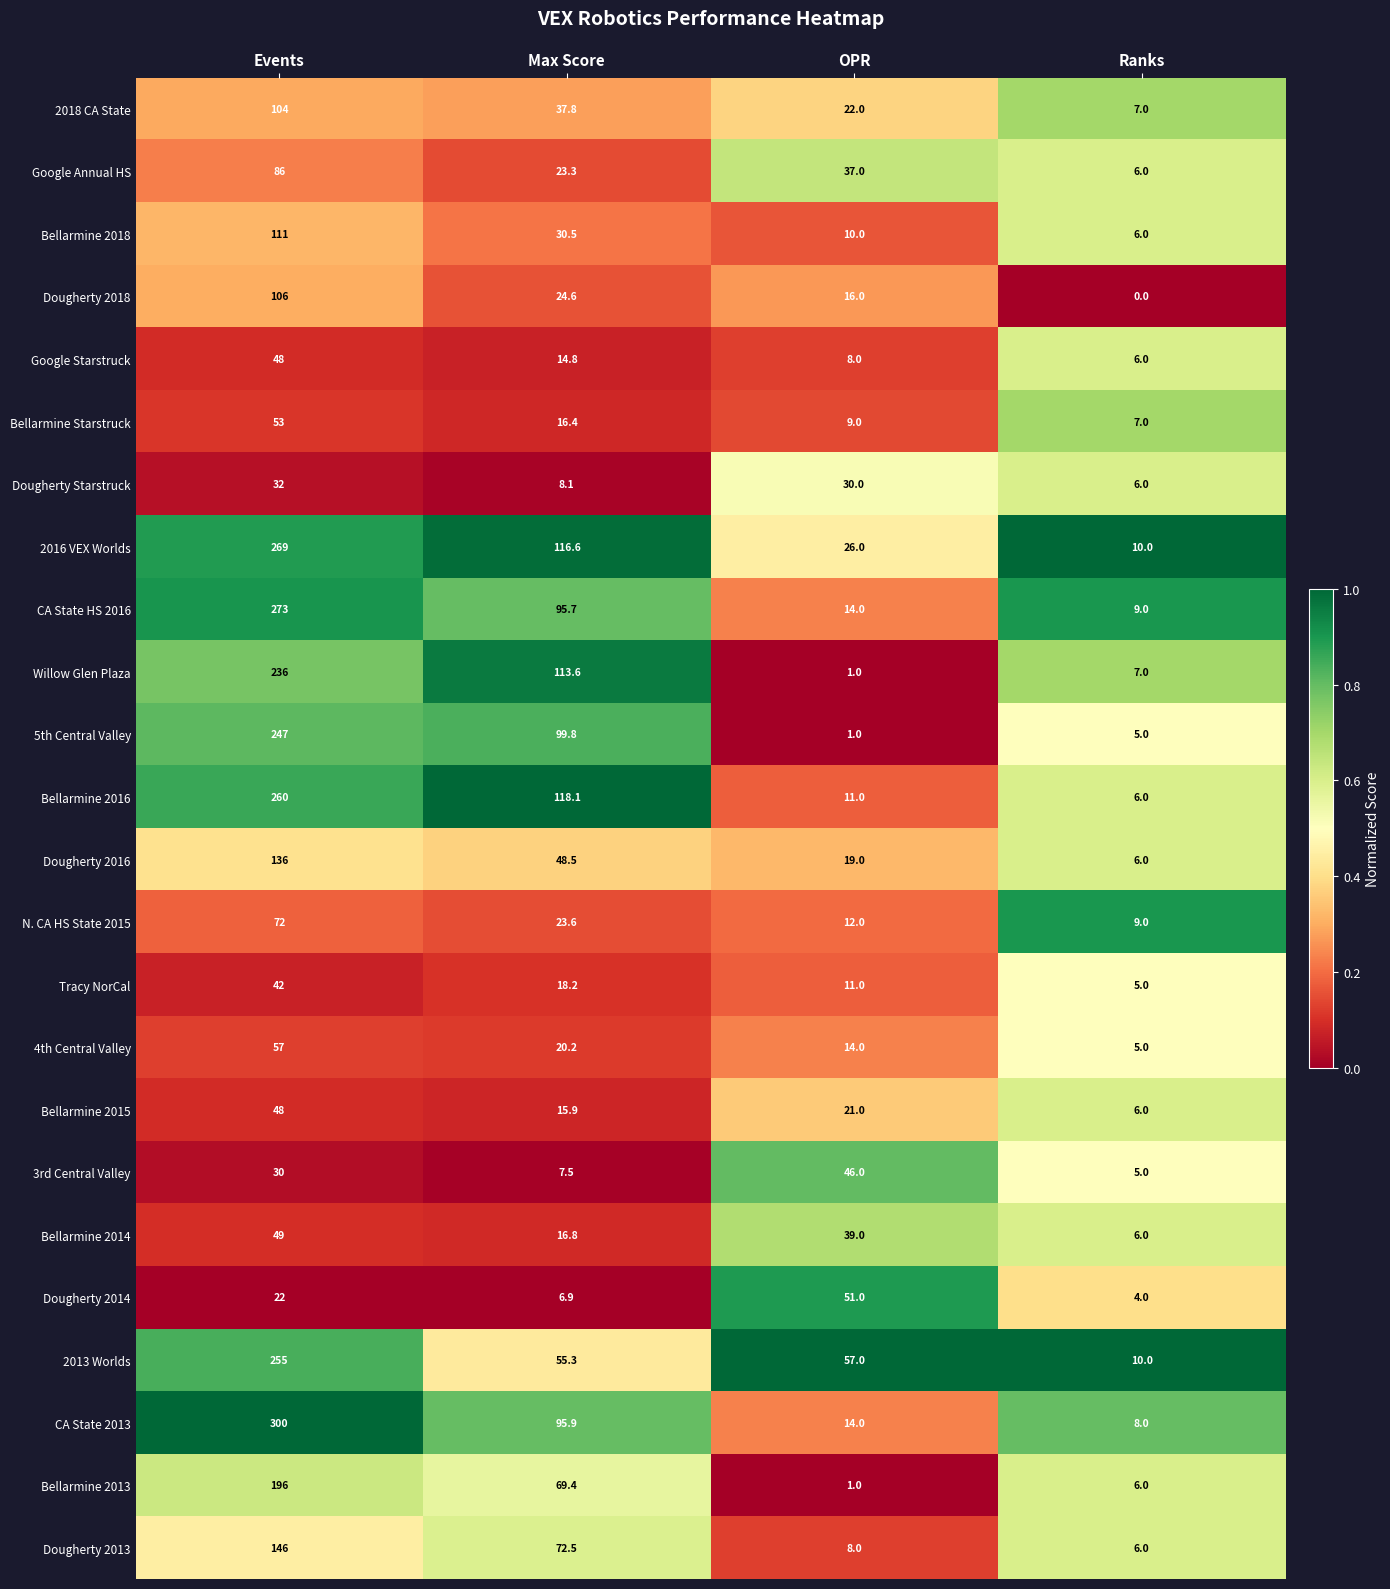

What is the difference between the Google Annual HS values at Max Score and Events?

62.7